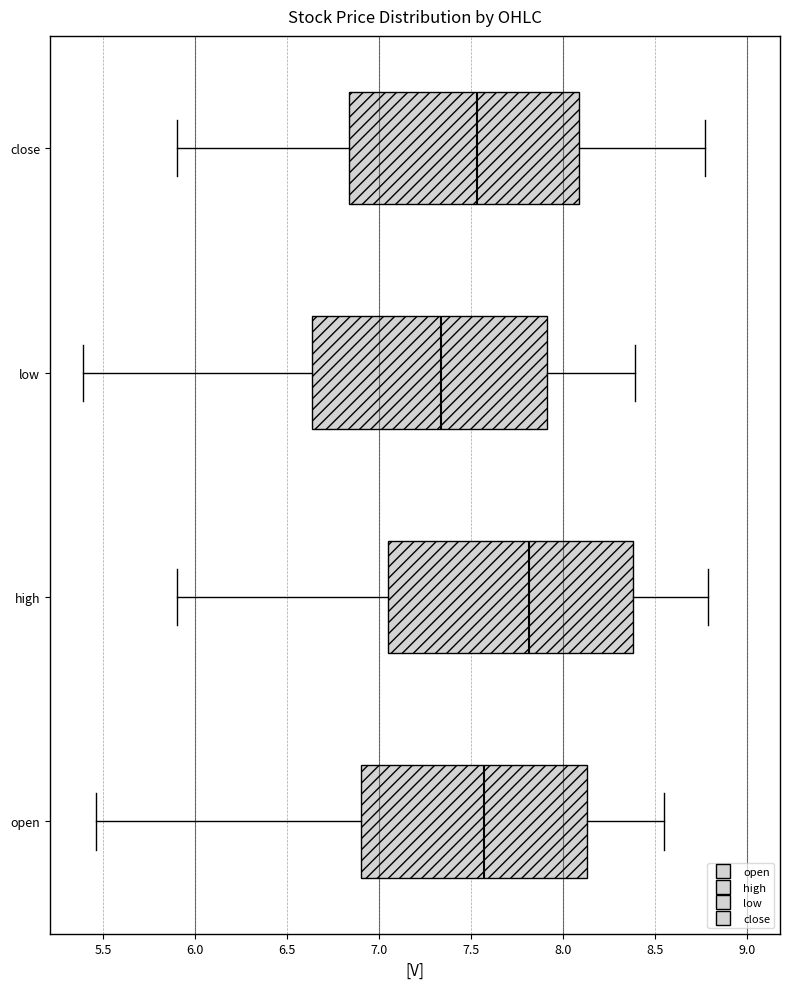

Where does the left whisker of the box for high end on the x-axis? The values are not printed on the chart, so give them approximately, as read against the axis.

5.90